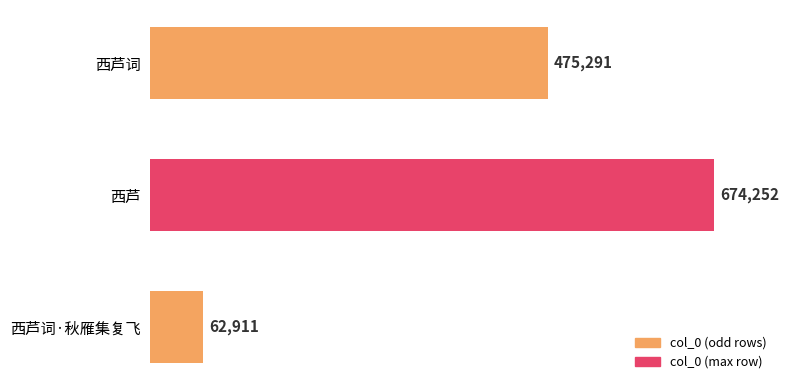

What is the label of the 2nd bar from the bottom?

西芦